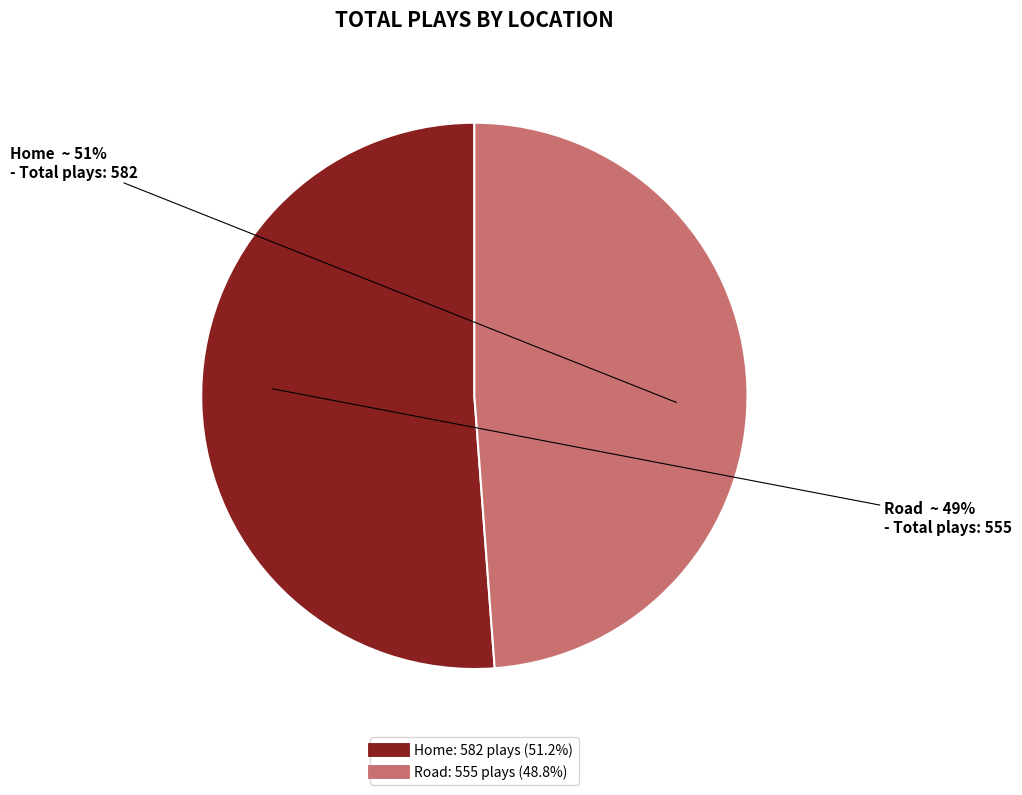

Which category has the biggest portion of the pie?

Home